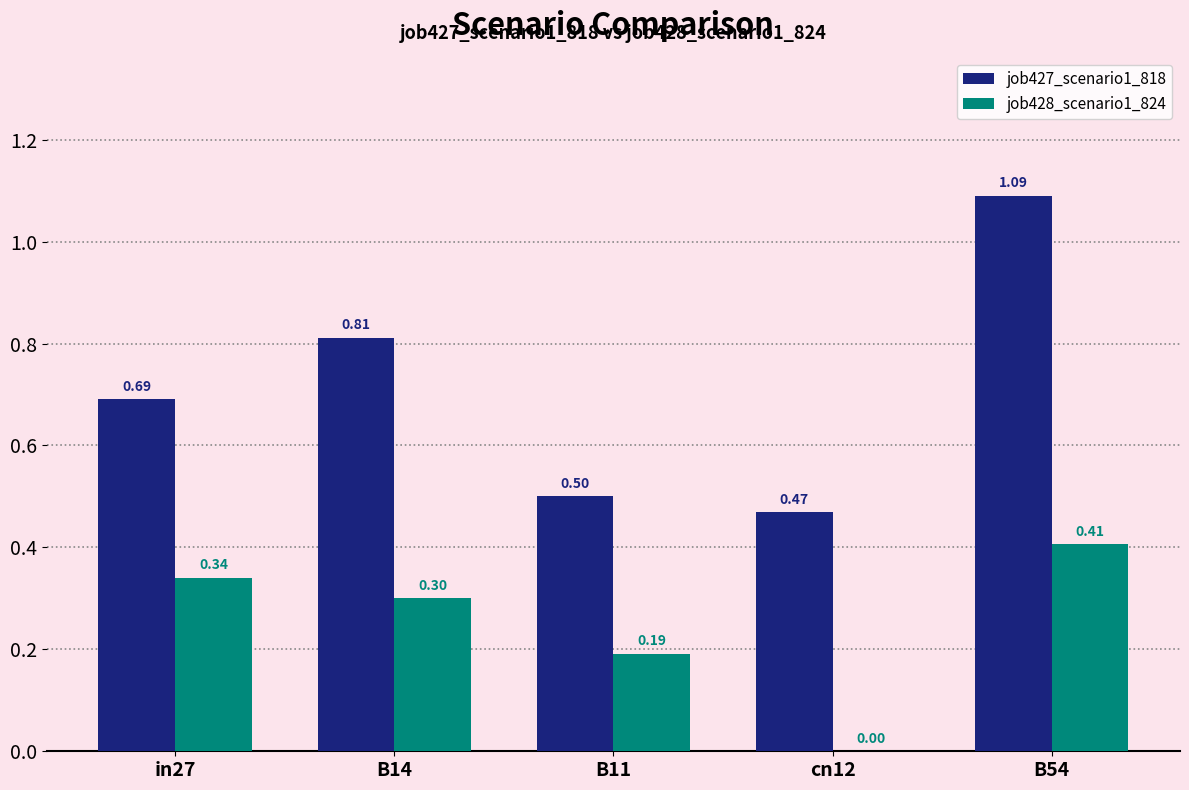

How many values in job428_scenario1_824 are above zero?

4